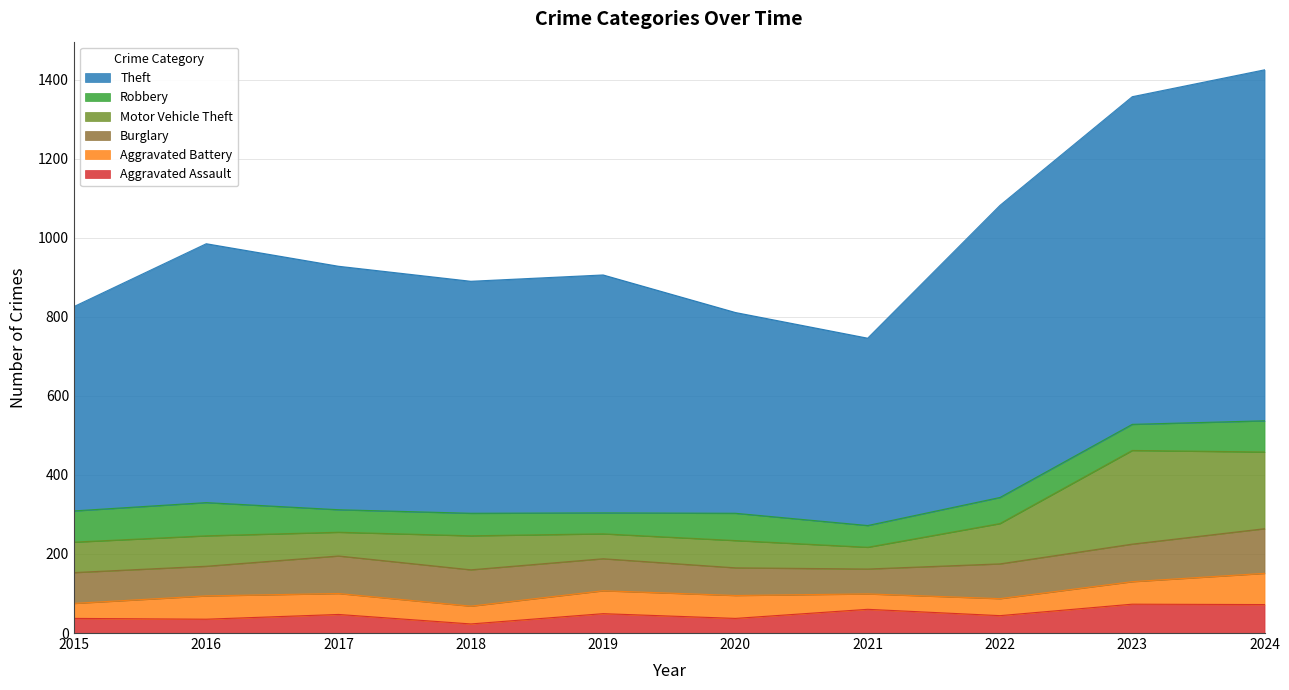

What is the minimum value for Theft?

474